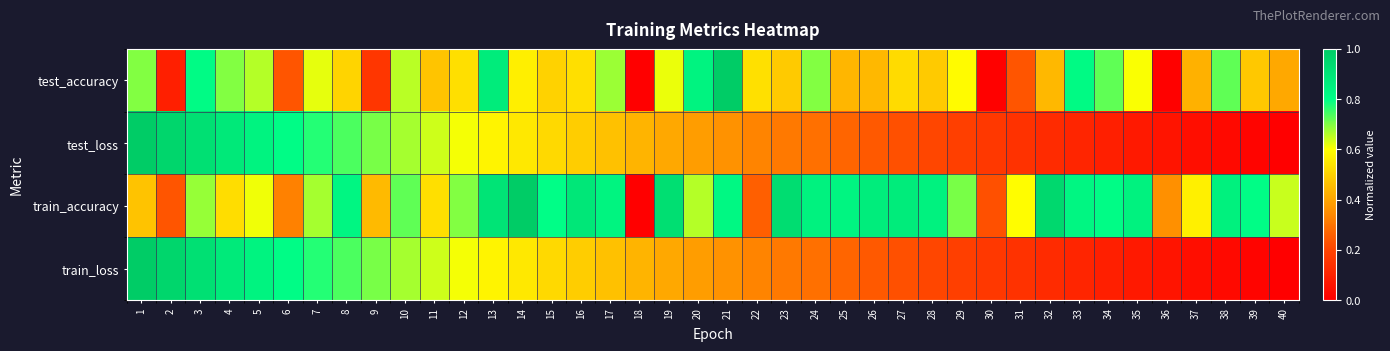

Which label corresponds to the smallest value in the chart?

18